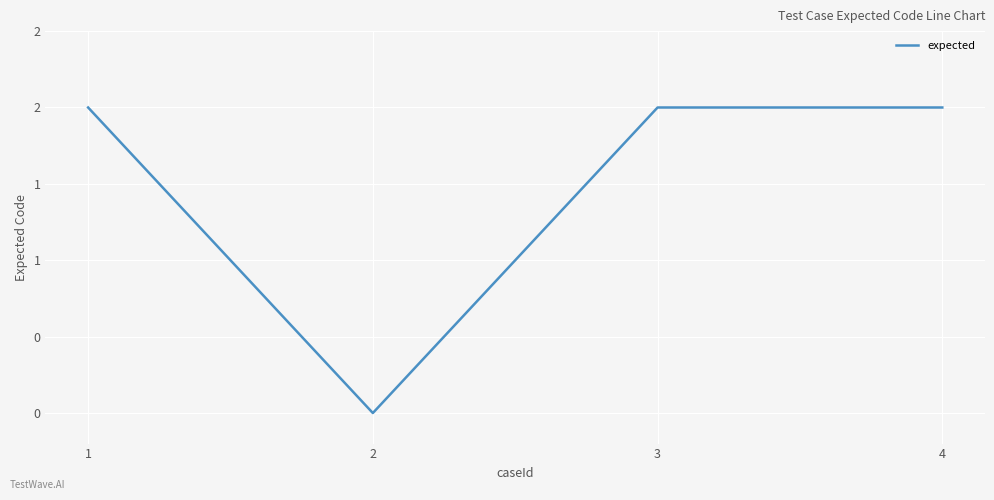

True or false: there are more than 0 points higher than both neighbors.

False